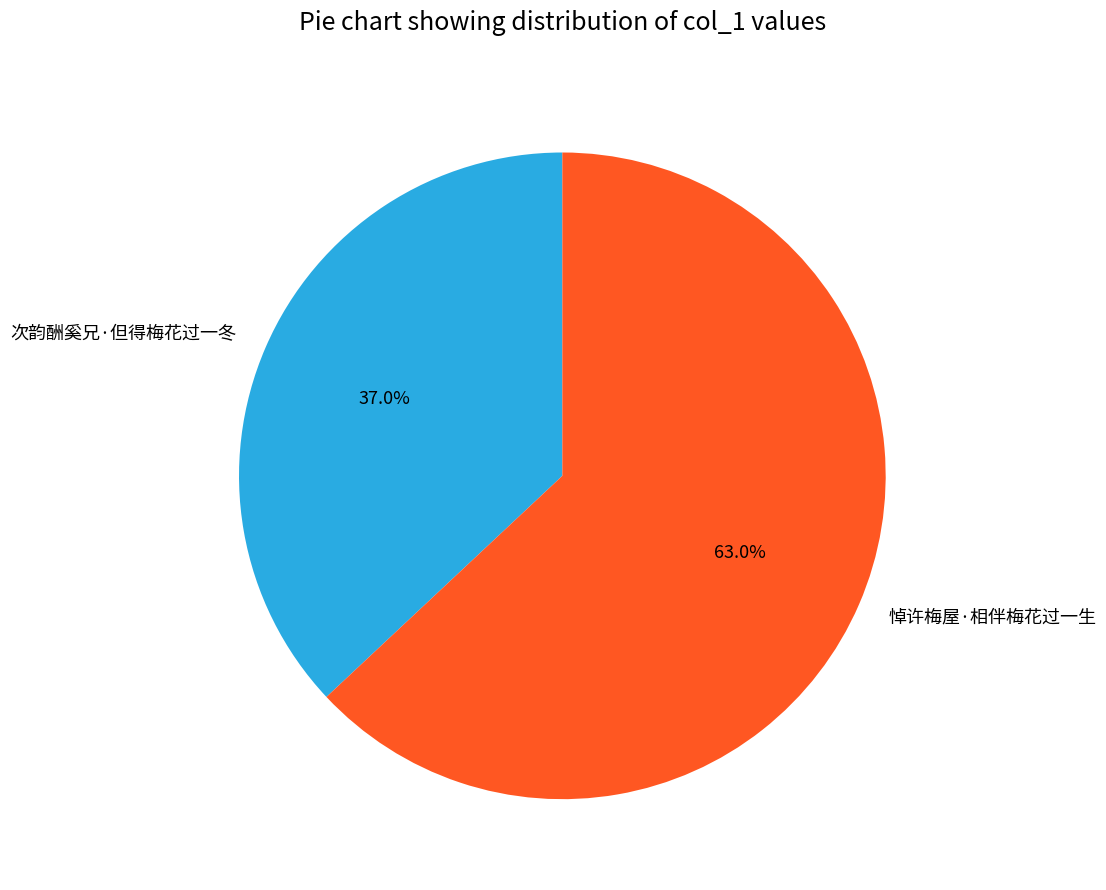

Rank the categories by value from lowest to highest.

次韵酬奚兄·但得梅花过一冬, 悼许梅屋·相伴梅花过一生